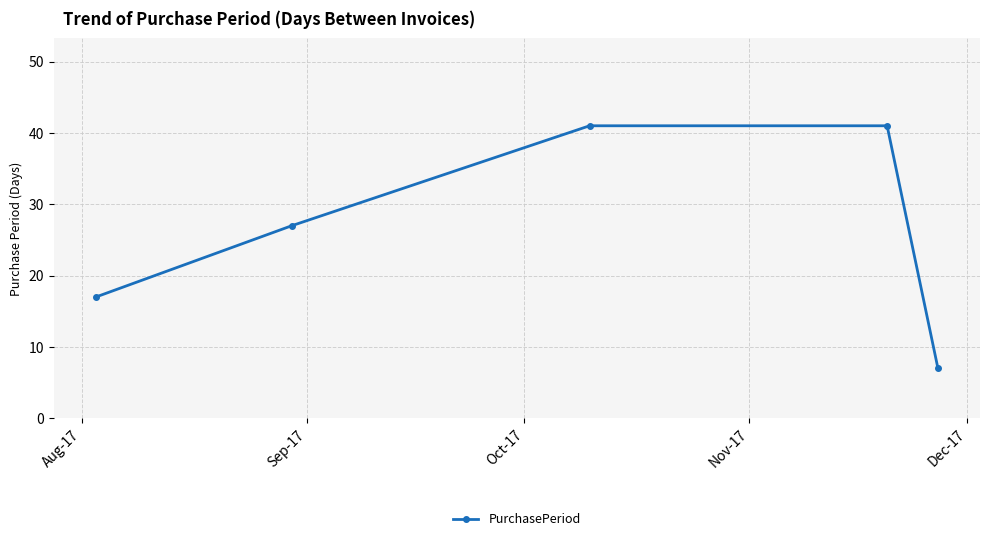

True or false: the data has more than 2 interior local peaks.

False